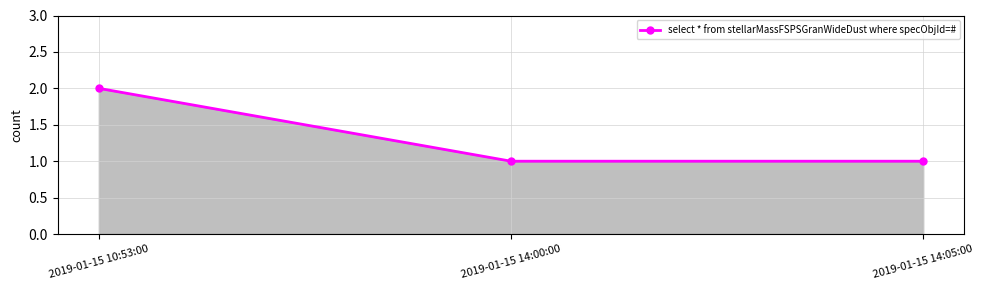

What is the smallest value displayed?

1